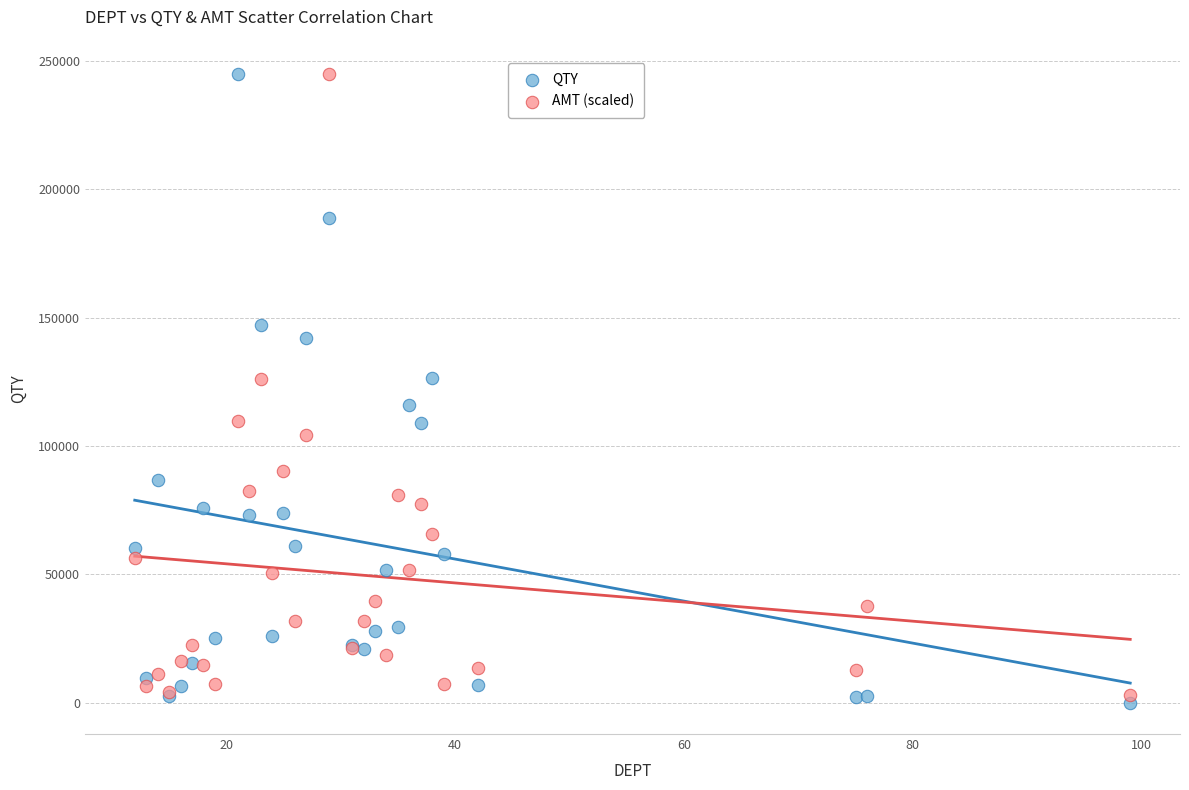

What is the X range (max minus min) for the scatter plot?

87.0